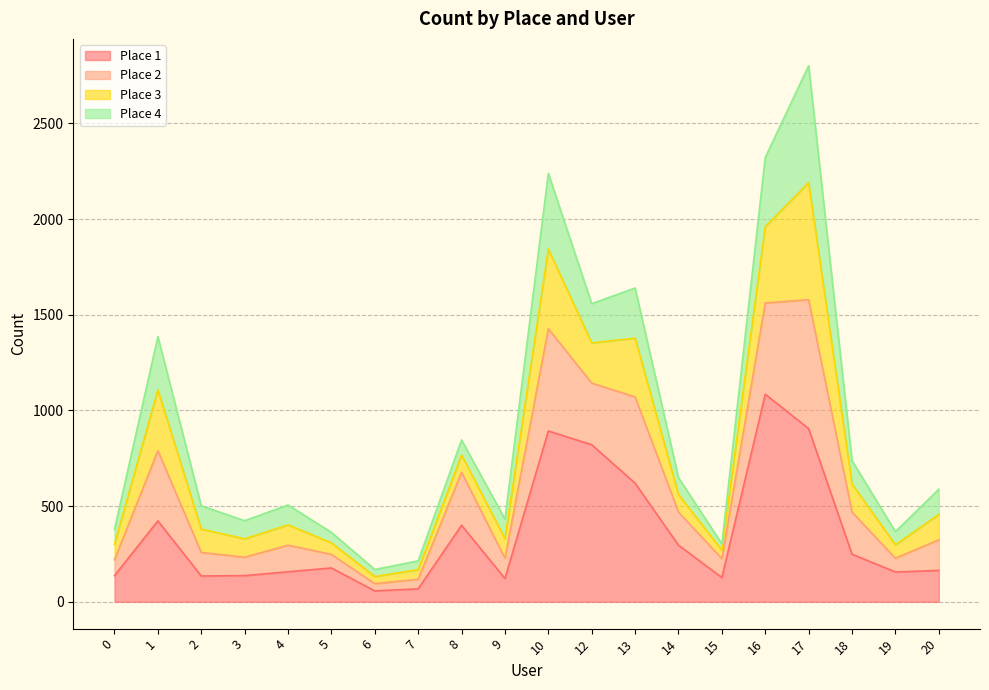

True or false: Place 1 and Place 2 intersect in this chart.

False